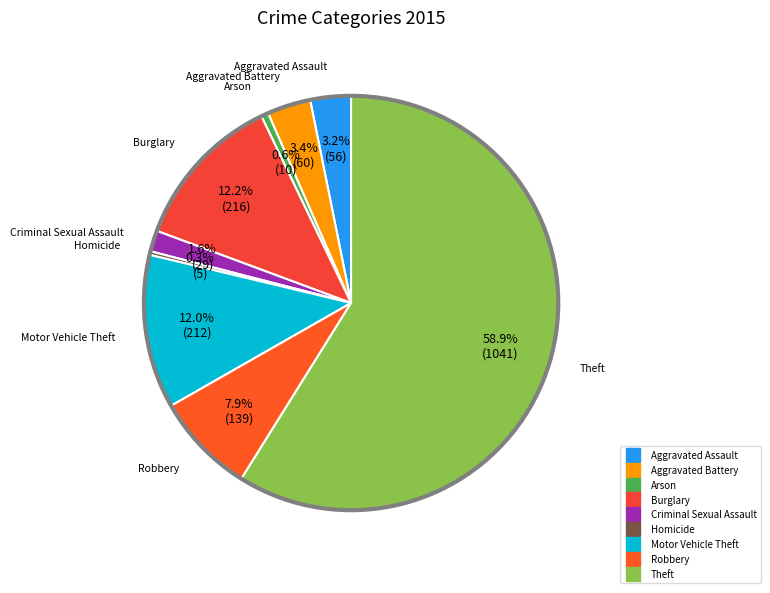

What percentage is the Motor Vehicle Theft slice, to the nearest percent?

12%